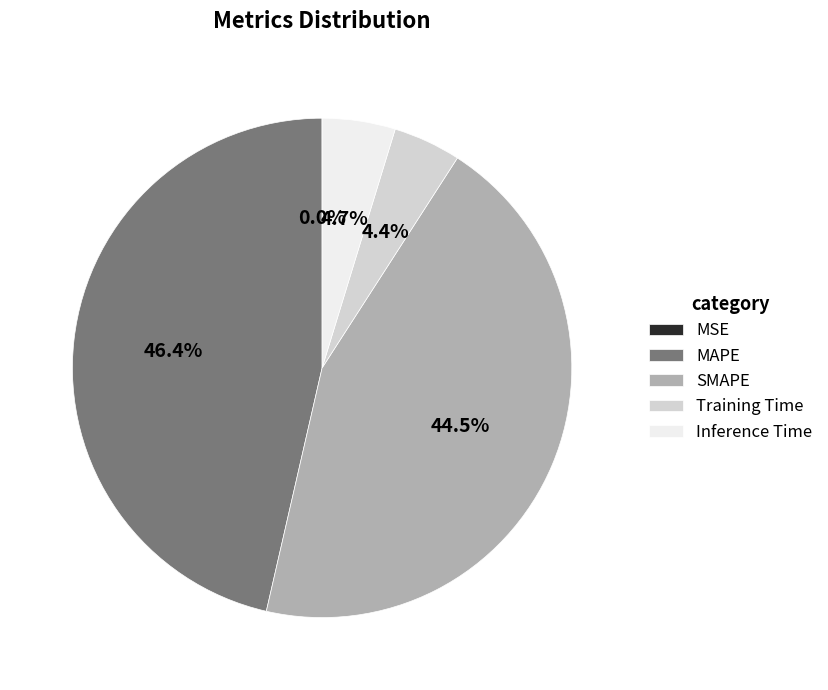

Which slice is the largest?

MAPE